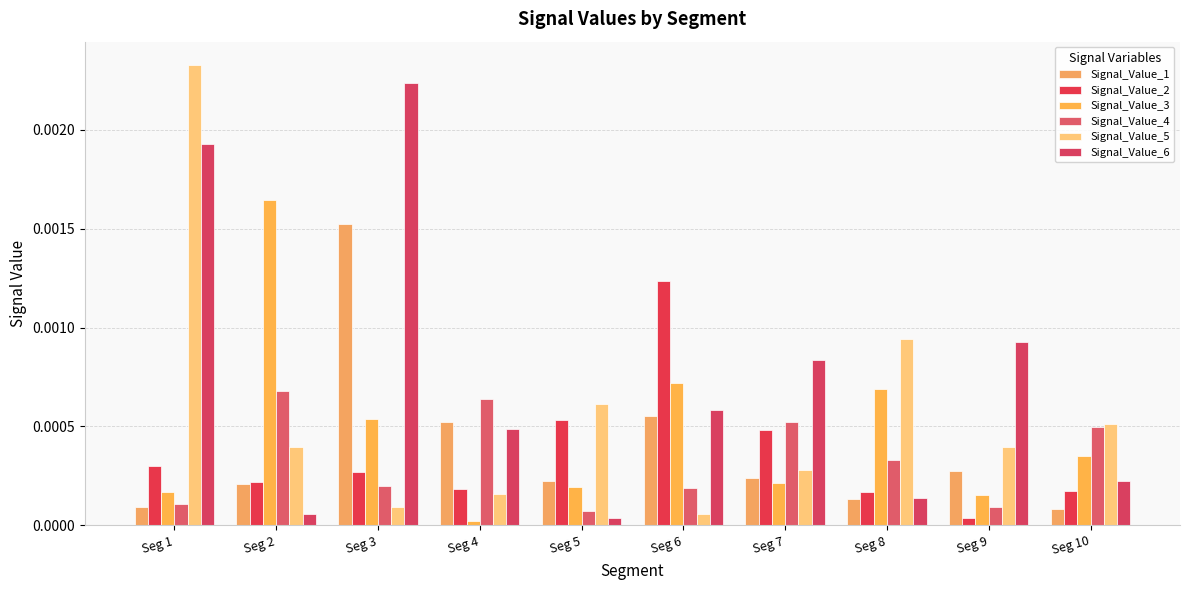

At which category is the sum across all series the highest?

Seg 1